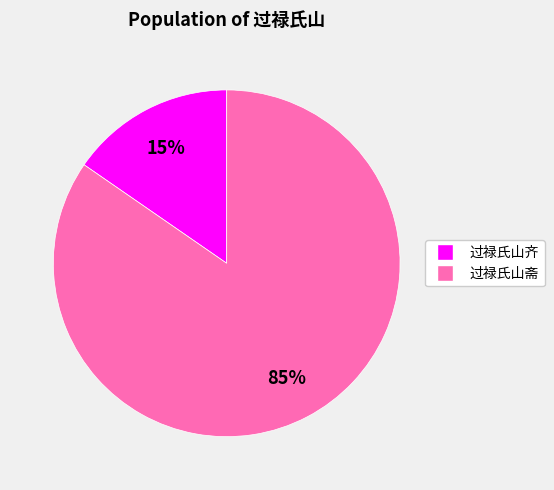

What is the majority slice?

过禄氏山斋